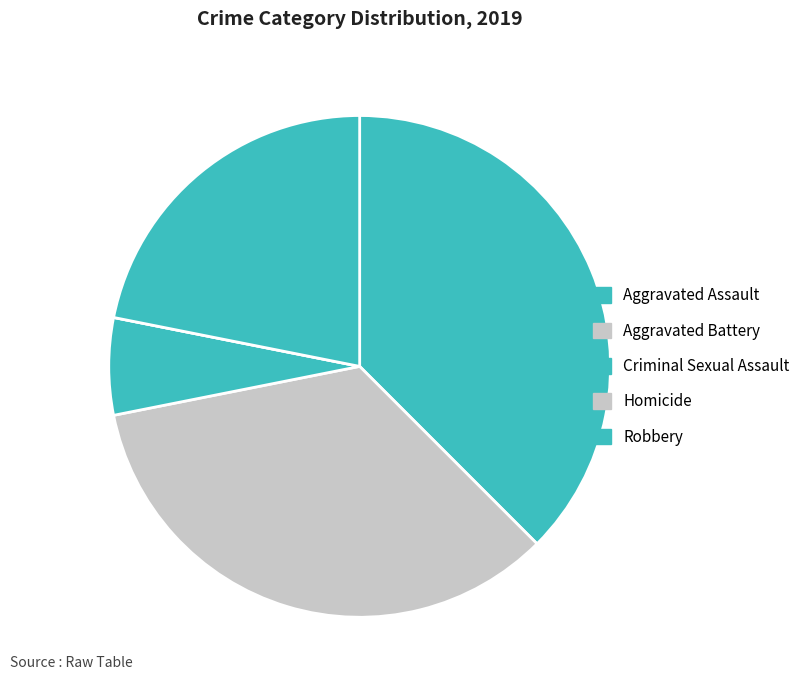

Is Aggravated Battery the majority of the pie?

No